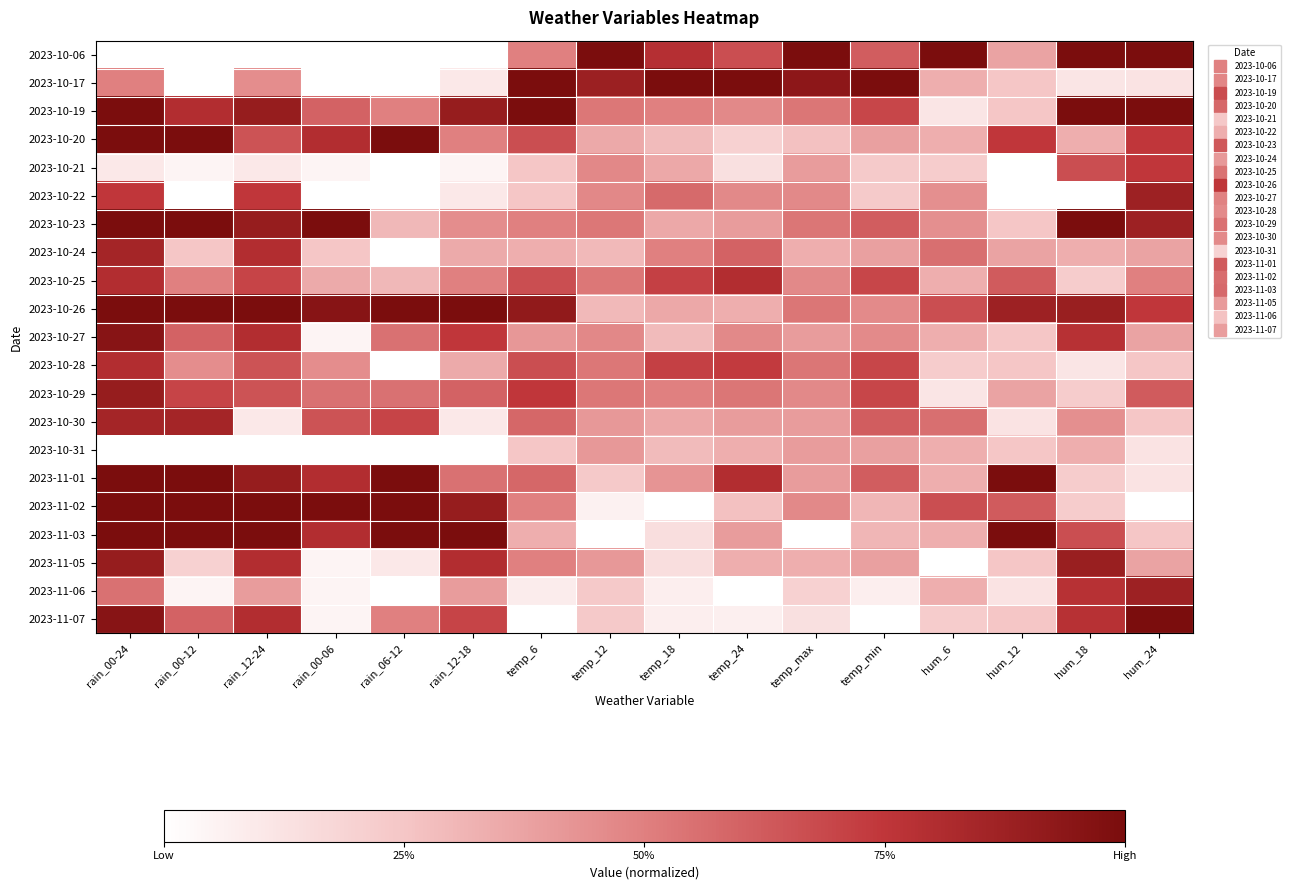

Reading left to right, what are all the values shown in this chart?

2023-10-06: rain_00-24=0.0	rain_00-12=0.0	rain_12-24=0.0	rain_00-06=0.0	rain_06-12=0.0	rain_12-18=0.0	temp_6=0.5	temp_12=1.0	temp_18=0.8	temp_24=0.7	temp_max=1.0	temp_min=0.6	hum_6=1.0	hum_12=0.4	hum_18=1.0	hum_24=1.0
2023-10-17: rain_00-24=0.5	rain_00-12=0.0	rain_12-24=0.4	rain_00-06=0.0	rain_06-12=0.0	rain_12-18=0.1	temp_6=1.0	temp_12=0.9	temp_18=1.0	temp_24=1.0	temp_max=0.9	temp_min=1.0	hum_6=0.3	hum_12=0.2	hum_18=0.1	hum_24=0.1
2023-10-19: rain_00-24=1.0	rain_00-12=0.8	rain_12-24=0.9	rain_00-06=0.6	rain_06-12=0.5	rain_12-18=0.9	temp_6=1.0	temp_12=0.5	temp_18=0.5	temp_24=0.5	temp_max=0.5	temp_min=0.7	hum_6=0.1	hum_12=0.2	hum_18=1.0	hum_24=1.0
2023-10-20: rain_00-24=1.0	rain_00-12=1.0	rain_12-24=0.6	rain_00-06=0.8	rain_06-12=1.0	rain_12-18=0.5	temp_6=0.7	temp_12=0.4	temp_18=0.3	temp_24=0.2	temp_max=0.3	temp_min=0.4	hum_6=0.3	hum_12=0.7	hum_18=0.3	hum_24=0.7
2023-10-21: rain_00-24=0.1	rain_00-12=0.0	rain_12-24=0.1	rain_00-06=0.0	rain_06-12=0.0	rain_12-18=0.0	temp_6=0.2	temp_12=0.5	temp_18=0.4	temp_24=0.1	temp_max=0.4	temp_min=0.2	hum_6=0.2	hum_12=0.0	hum_18=0.7	hum_24=0.7
2023-10-22: rain_00-24=0.7	rain_00-12=0.0	rain_12-24=0.7	rain_00-06=0.0	rain_06-12=0.0	rain_12-18=0.1	temp_6=0.2	temp_12=0.5	temp_18=0.6	temp_24=0.5	temp_max=0.5	temp_min=0.2	hum_6=0.4	hum_12=0.0	hum_18=0.0	hum_24=0.9
2023-10-23: rain_00-24=1.0	rain_00-12=1.0	rain_12-24=0.9	rain_00-06=1.0	rain_06-12=0.3	rain_12-18=0.4	temp_6=0.5	temp_12=0.5	temp_18=0.4	temp_24=0.4	temp_max=0.5	temp_min=0.6	hum_6=0.4	hum_12=0.2	hum_18=1.0	hum_24=0.9
2023-10-24: rain_00-24=0.8	rain_00-12=0.2	rain_12-24=0.8	rain_00-06=0.2	rain_06-12=0.0	rain_12-18=0.3	temp_6=0.3	temp_12=0.3	temp_18=0.5	temp_24=0.6	temp_max=0.3	temp_min=0.4	hum_6=0.6	hum_12=0.4	hum_18=0.3	hum_24=0.4
2023-10-25: rain_00-24=0.8	rain_00-12=0.5	rain_12-24=0.7	rain_00-06=0.3	rain_06-12=0.3	rain_12-18=0.5	temp_6=0.7	temp_12=0.5	temp_18=0.7	temp_24=0.8	temp_max=0.5	temp_min=0.7	hum_6=0.3	hum_12=0.6	hum_18=0.2	hum_24=0.5
2023-10-26: rain_00-24=1.0	rain_00-12=1.0	rain_12-24=1.0	rain_00-06=0.9	rain_06-12=1.0	rain_12-18=1.0	temp_6=0.9	temp_12=0.3	temp_18=0.4	temp_24=0.3	temp_max=0.5	temp_min=0.5	hum_6=0.7	hum_12=0.9	hum_18=0.9	hum_24=0.7
2023-10-27: rain_00-24=0.9	rain_00-12=0.6	rain_12-24=0.8	rain_00-06=0.0	rain_06-12=0.5	rain_12-18=0.7	temp_6=0.4	temp_12=0.5	temp_18=0.3	temp_24=0.5	temp_max=0.4	temp_min=0.5	hum_6=0.3	hum_12=0.2	hum_18=0.8	hum_24=0.4
2023-10-28: rain_00-24=0.8	rain_00-12=0.4	rain_12-24=0.6	rain_00-06=0.4	rain_06-12=0.0	rain_12-18=0.3	temp_6=0.7	temp_12=0.5	temp_18=0.7	temp_24=0.7	temp_max=0.5	temp_min=0.7	hum_6=0.2	hum_12=0.2	hum_18=0.1	hum_24=0.2
2023-10-29: rain_00-24=0.9	rain_00-12=0.7	rain_12-24=0.6	rain_00-06=0.5	rain_06-12=0.5	rain_12-18=0.6	temp_6=0.7	temp_12=0.5	temp_18=0.5	temp_24=0.5	temp_max=0.5	temp_min=0.7	hum_6=0.1	hum_12=0.4	hum_18=0.2	hum_24=0.6
2023-10-30: rain_00-24=0.8	rain_00-12=0.8	rain_12-24=0.1	rain_00-06=0.6	rain_06-12=0.7	rain_12-18=0.1	temp_6=0.6	temp_12=0.4	temp_18=0.4	temp_24=0.4	temp_max=0.4	temp_min=0.6	hum_6=0.6	hum_12=0.1	hum_18=0.4	hum_24=0.2
2023-10-31: rain_00-24=0.0	rain_00-12=0.0	rain_12-24=0.0	rain_00-06=0.0	rain_06-12=0.0	rain_12-18=0.0	temp_6=0.2	temp_12=0.4	temp_18=0.3	temp_24=0.3	temp_max=0.4	temp_min=0.4	hum_6=0.3	hum_12=0.2	hum_18=0.3	hum_24=0.1
2023-11-01: rain_00-24=1.0	rain_00-12=1.0	rain_12-24=0.9	rain_00-06=0.8	rain_06-12=1.0	rain_12-18=0.5	temp_6=0.6	temp_12=0.2	temp_18=0.4	temp_24=0.8	temp_max=0.4	temp_min=0.6	hum_6=0.3	hum_12=1.0	hum_18=0.2	hum_24=0.1
2023-11-02: rain_00-24=1.0	rain_00-12=1.0	rain_12-24=1.0	rain_00-06=1.0	rain_06-12=1.0	rain_12-18=0.9	temp_6=0.5	temp_12=0.1	temp_18=0.0	temp_24=0.3	temp_max=0.5	temp_min=0.3	hum_6=0.7	hum_12=0.6	hum_18=0.2	hum_24=0.0
2023-11-03: rain_00-24=1.0	rain_00-12=1.0	rain_12-24=1.0	rain_00-06=0.8	rain_06-12=1.0	rain_12-18=1.0	temp_6=0.3	temp_12=0.0	temp_18=0.1	temp_24=0.4	temp_max=0.0	temp_min=0.3	hum_6=0.3	hum_12=1.0	hum_18=0.7	hum_24=0.2
2023-11-05: rain_00-24=0.9	rain_00-12=0.2	rain_12-24=0.8	rain_00-06=0.0	rain_06-12=0.1	rain_12-18=0.8	temp_6=0.5	temp_12=0.4	temp_18=0.1	temp_24=0.3	temp_max=0.3	temp_min=0.4	hum_6=0.0	hum_12=0.2	hum_18=0.9	hum_24=0.4
2023-11-06: rain_00-24=0.5	rain_00-12=0.0	rain_12-24=0.4	rain_00-06=0.0	rain_06-12=0.0	rain_12-18=0.4	temp_6=0.1	temp_12=0.2	temp_18=0.1	temp_24=0.0	temp_max=0.2	temp_min=0.1	hum_6=0.3	hum_12=0.1	hum_18=0.8	hum_24=0.9
2023-11-07: rain_00-24=0.9	rain_00-12=0.6	rain_12-24=0.8	rain_00-06=0.0	rain_06-12=0.5	rain_12-18=0.7	temp_6=0.0	temp_12=0.2	temp_18=0.1	temp_24=0.1	temp_max=0.1	temp_min=0.0	hum_6=0.2	hum_12=0.2	hum_18=0.8	hum_24=1.0